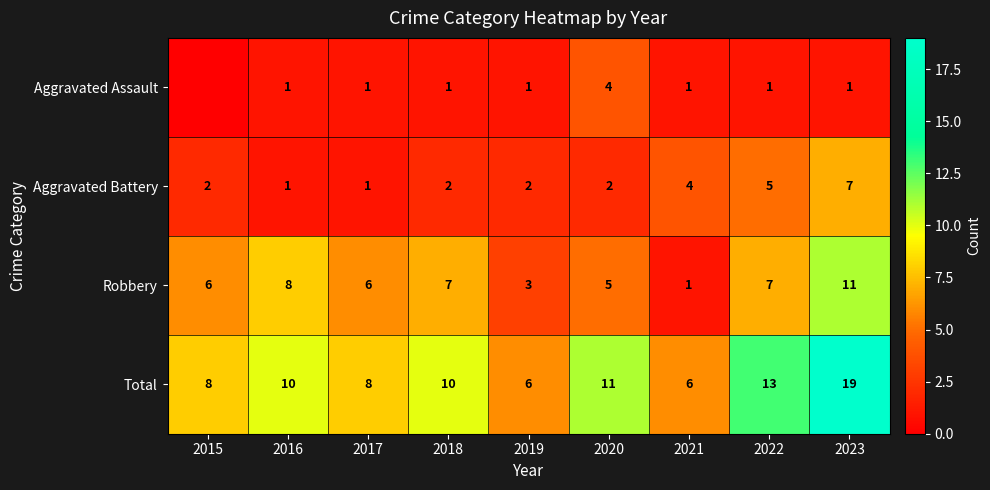

What is the total value across all series at 2022?

26